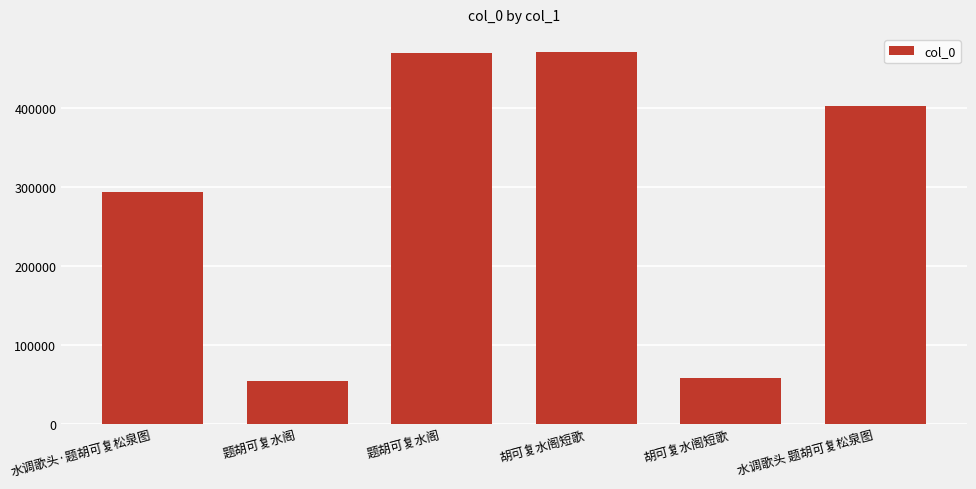

What is the difference between the values at 题胡可复水阁 and 胡可复水阁短歌?

86